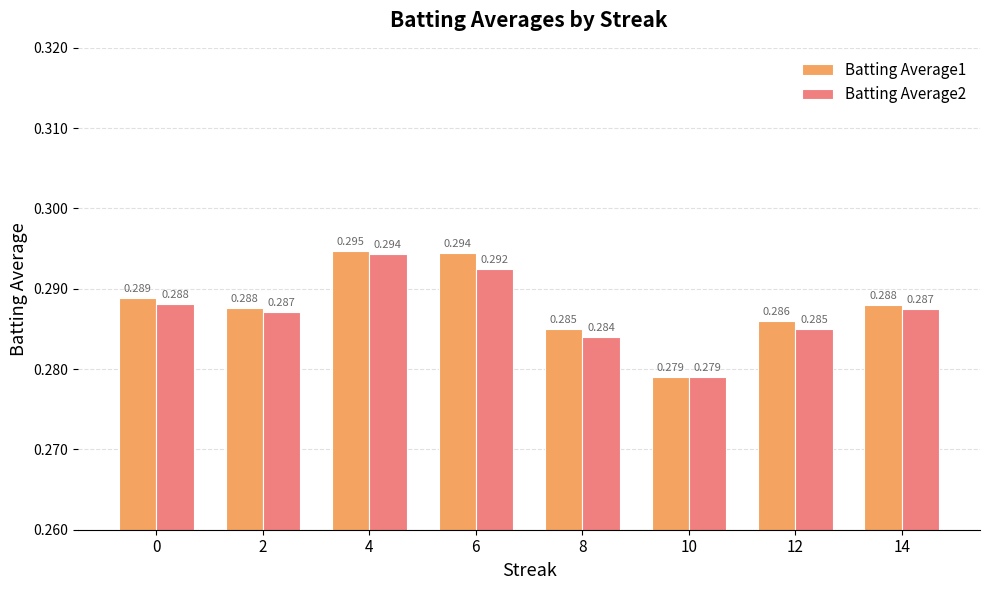

How many groups of bars are there?

8